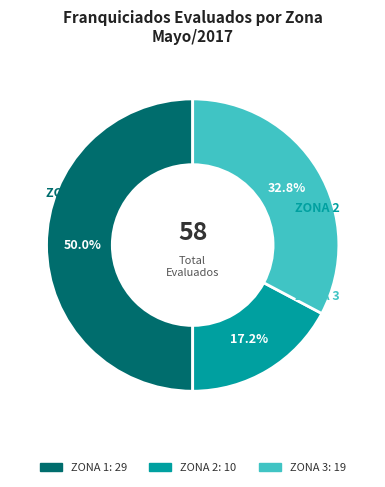

Rank the categories by value from highest to lowest.

ZONA 1, ZONA 3, ZONA 2